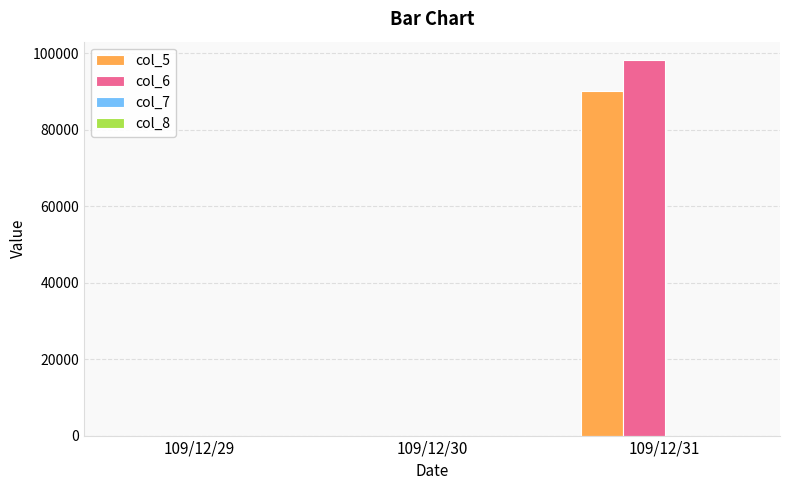

The value of col_5 at 109/12/30 is 29336. True or false?

False